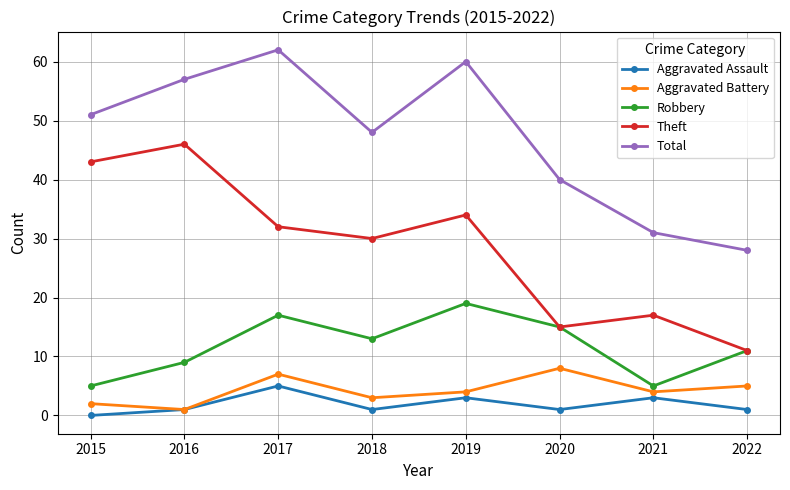

What is the sum of all Theft values?

228